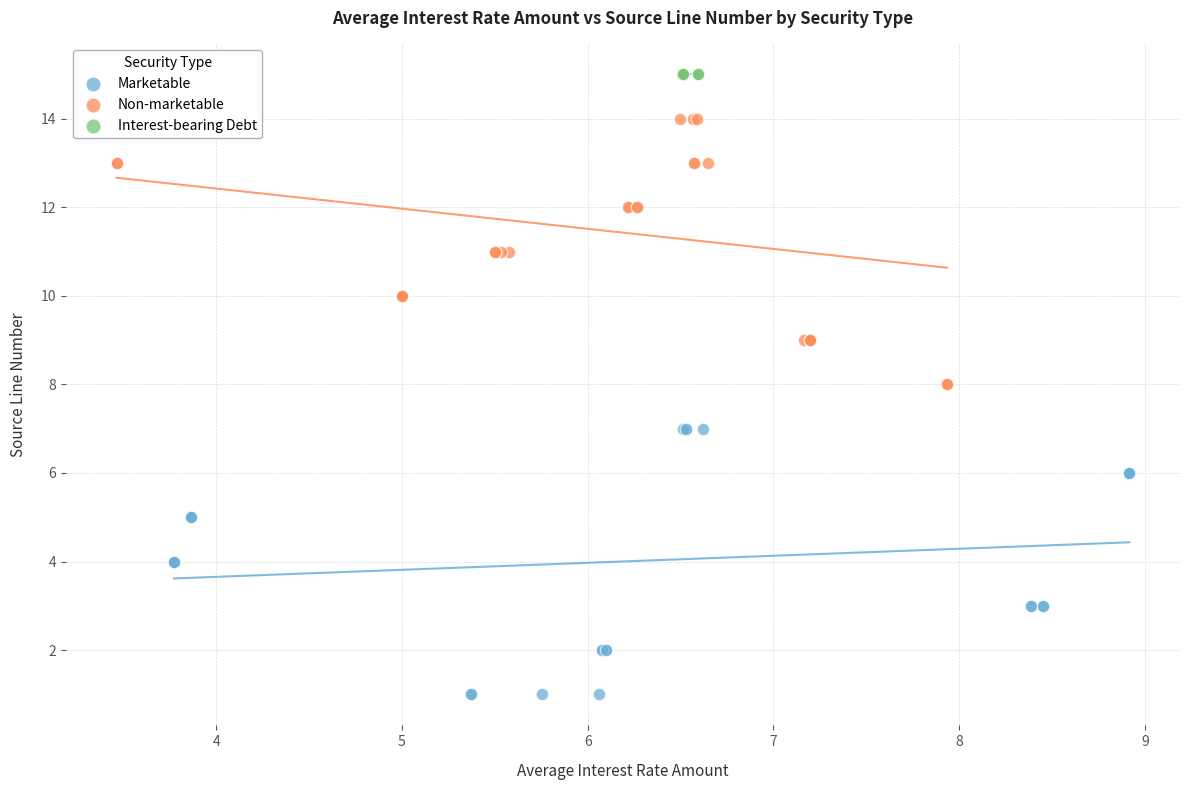

Which series contains the lowest Y value?

Marketable